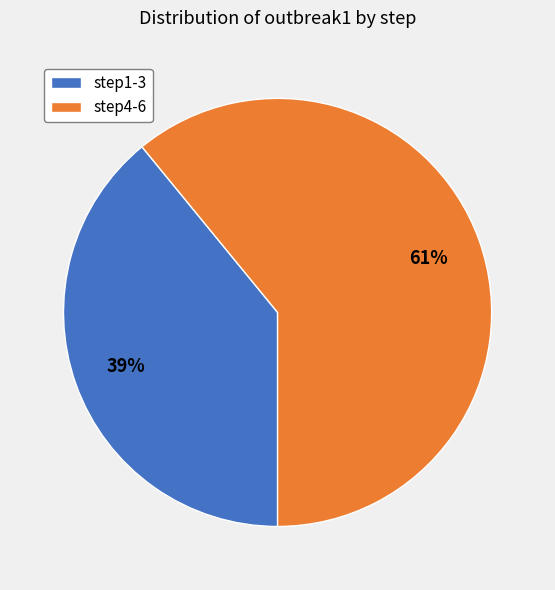

True or false: step4-6 accounts for 70% of the total.

False